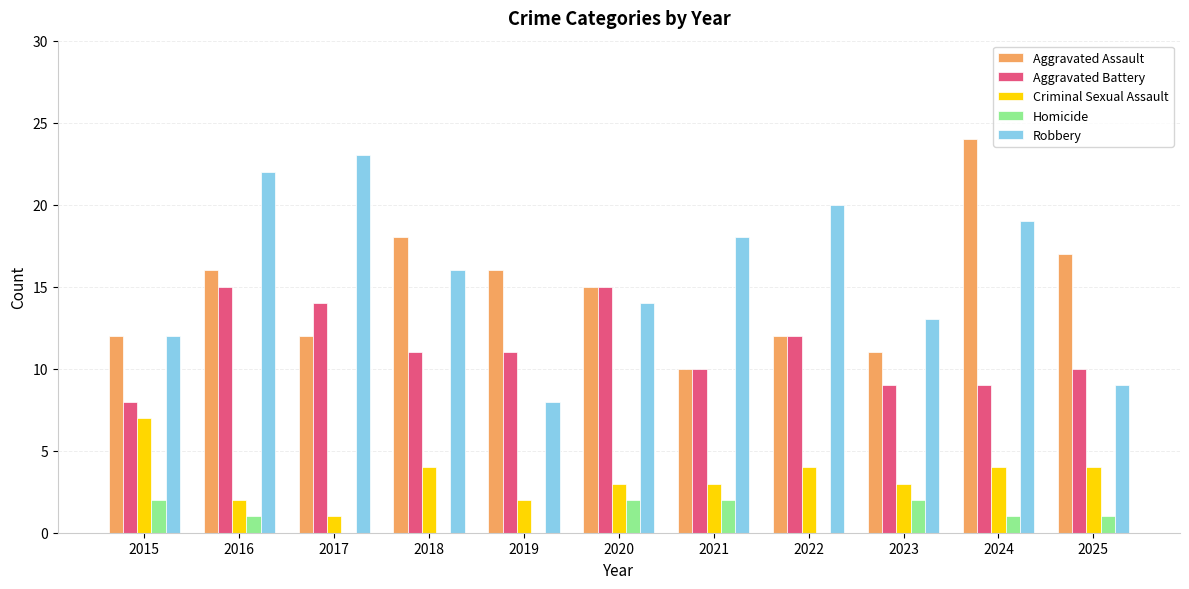

Between 2020 and 2022, which series saw the biggest shift?

Robbery